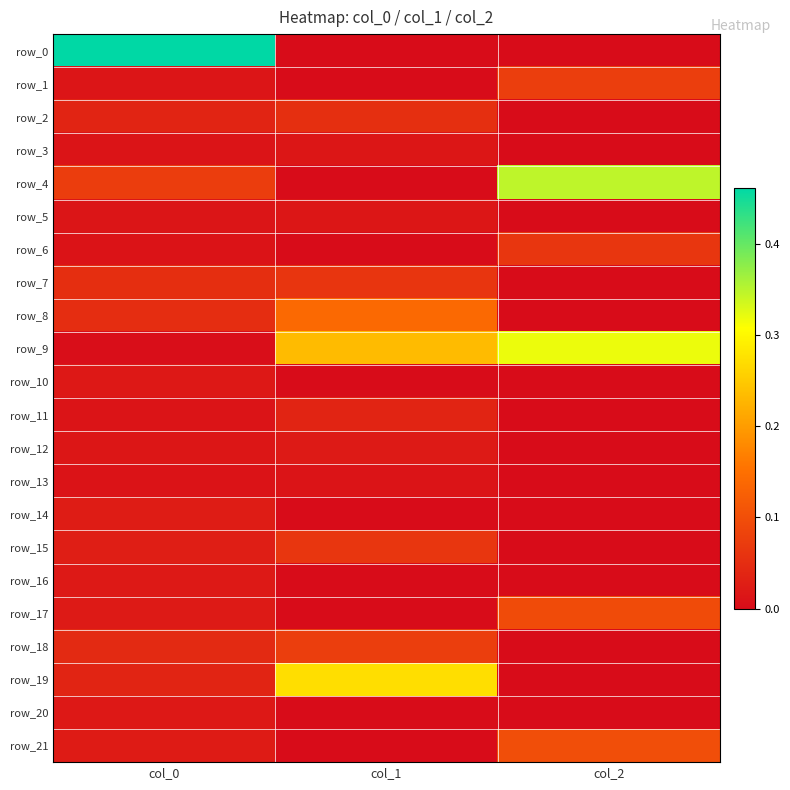

Which series changed the most between col_1 and col_2?

row_4